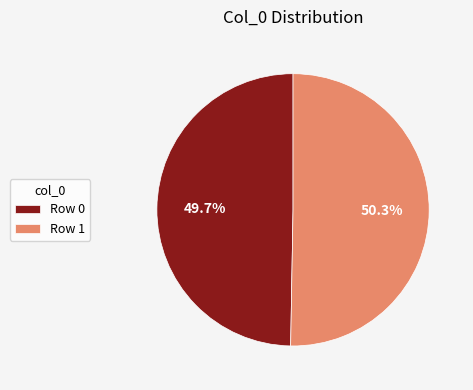

How many segments does this pie chart have?

2